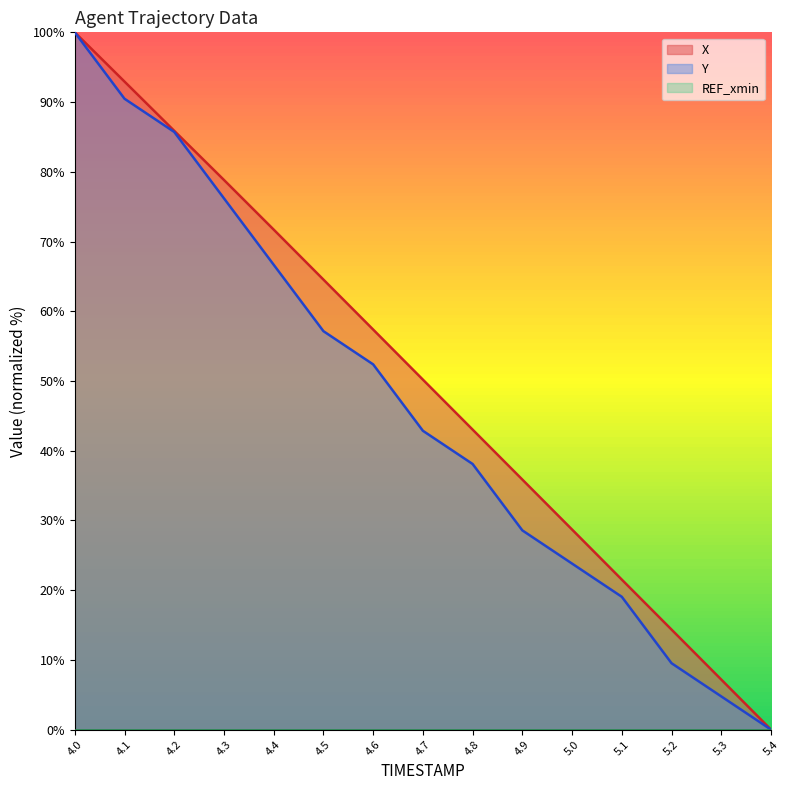

List the labels in order of Y value, largest first.

4.0, 4.1, 4.2, 4.3, 4.4, 4.5, 4.6, 4.7, 4.8, 4.9, 5.0, 5.1, 5.2, 5.3, 5.4